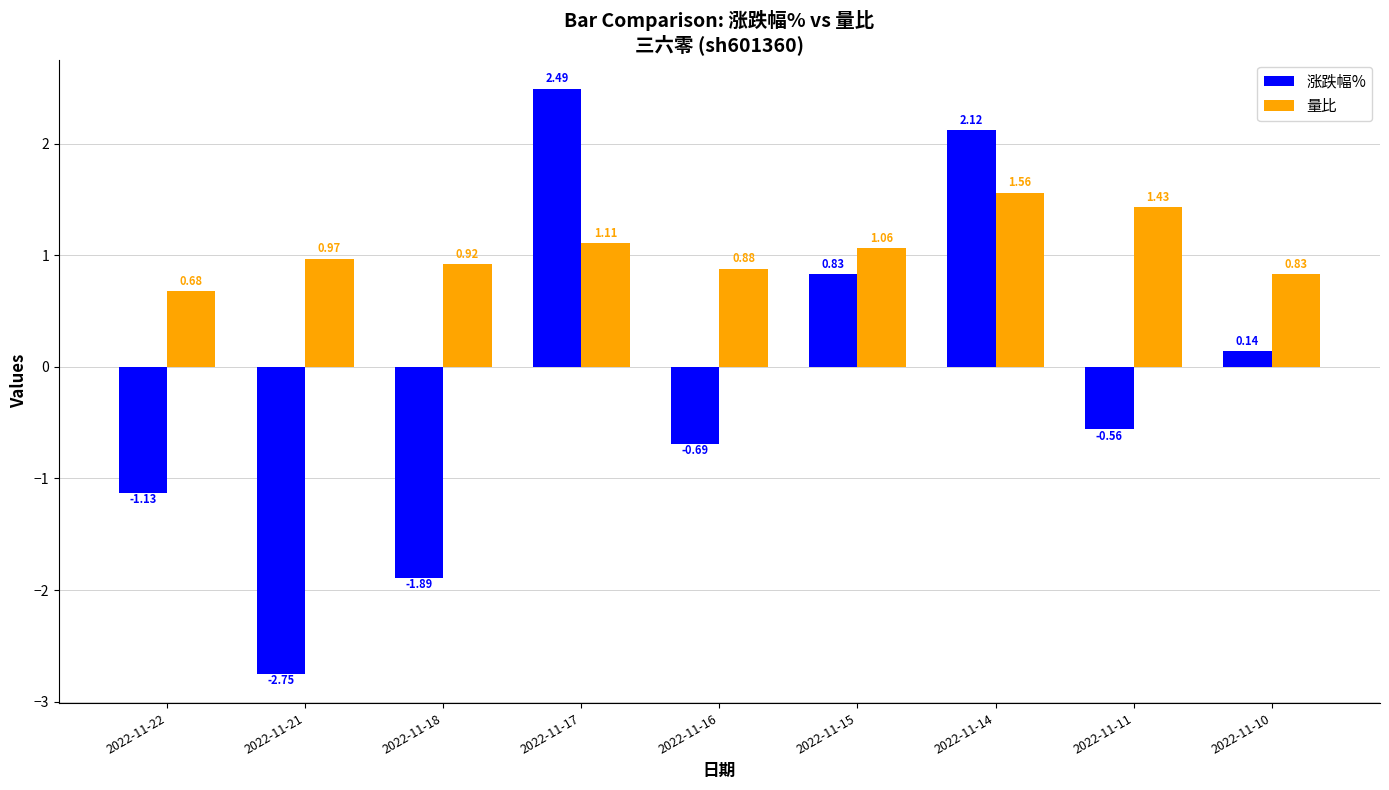

How many bars are there in total?

18